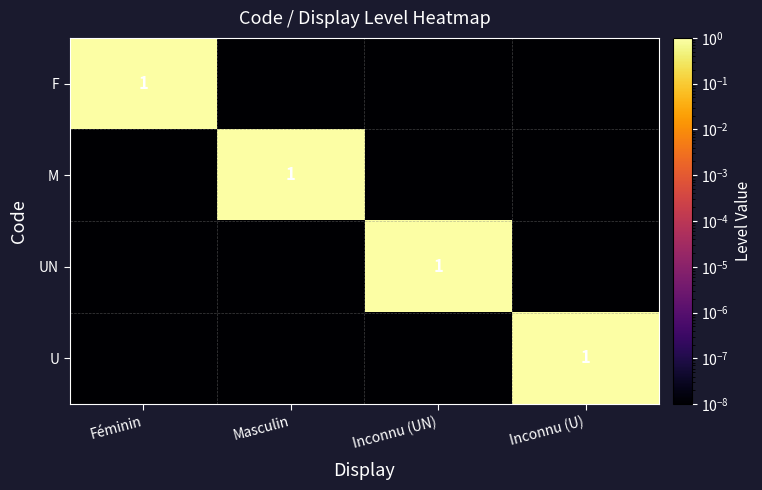

True or false: U has a value of 1.8 at Inconnu (U).

False